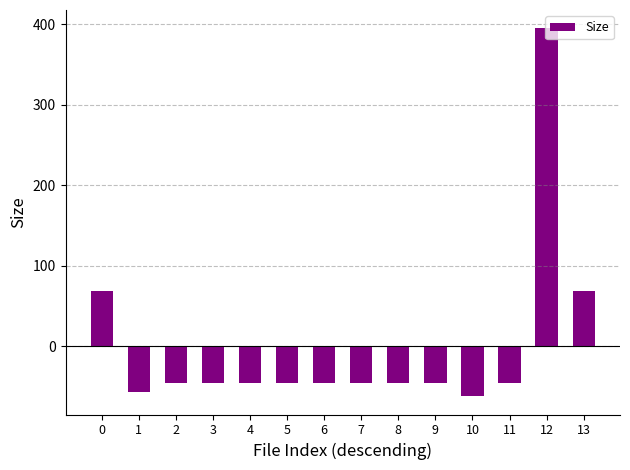

How many bars are there in total?

14